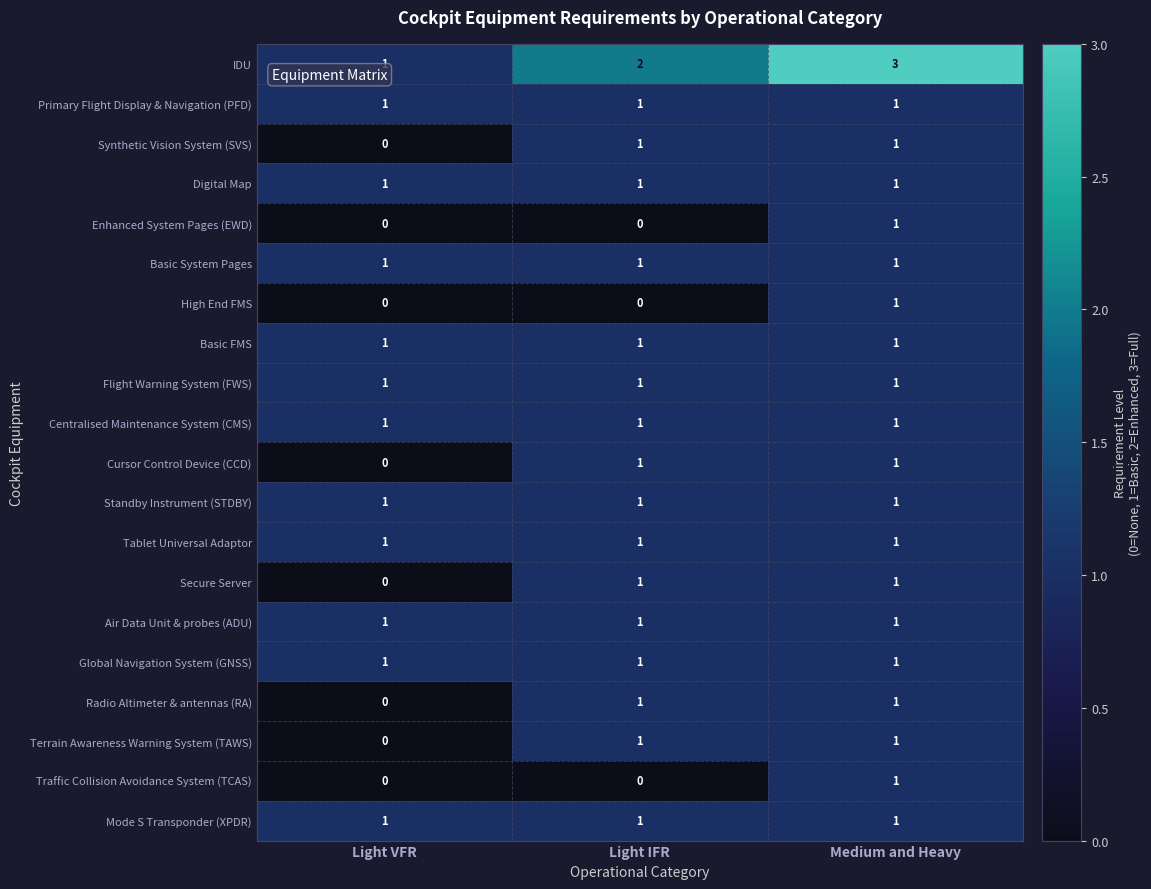

Which series has the largest total across all categories?

IDU